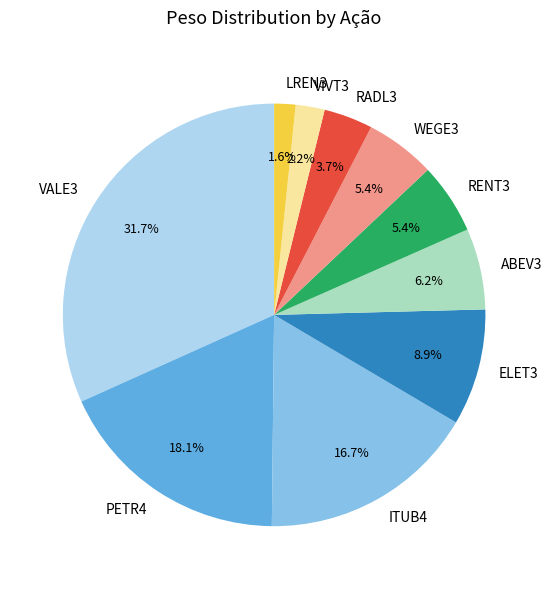

Which category has the biggest portion of the pie?

VALE3